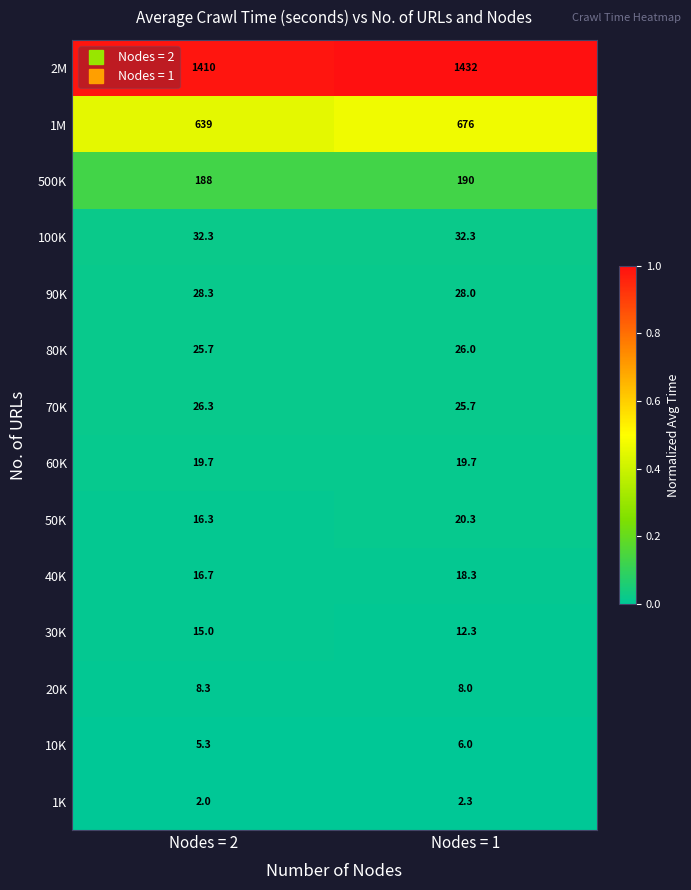

True or false: 2M has a value of 1432.0 at Nodes = 1.

True